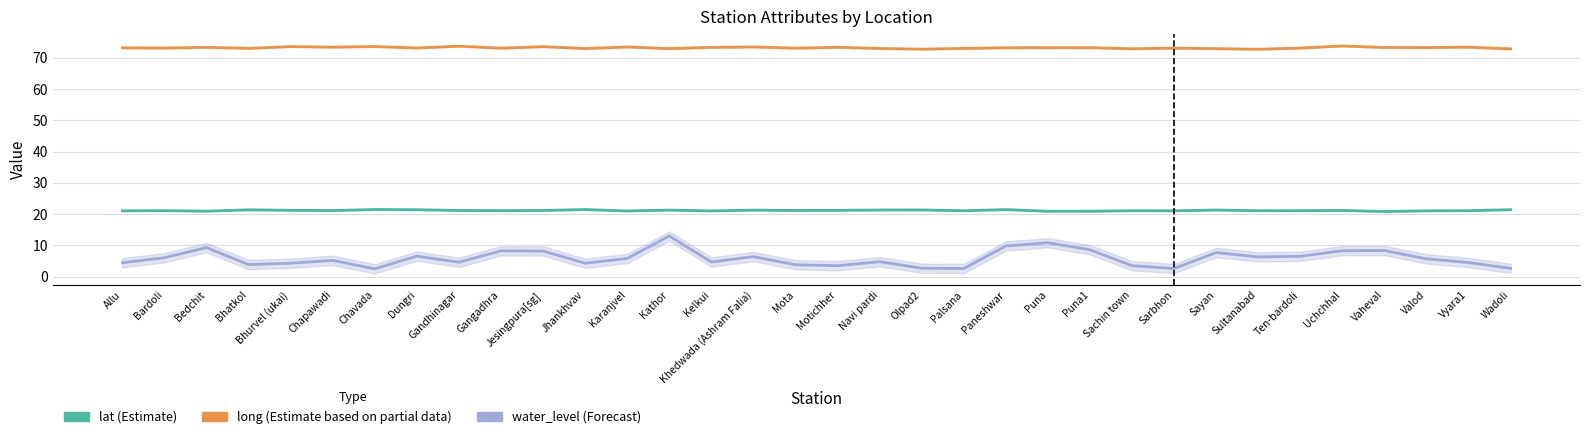

At Valod, list the series in order from smallest to largest.

water_level (Forecast), lat (Estimate), long (Estimate based on partial data)